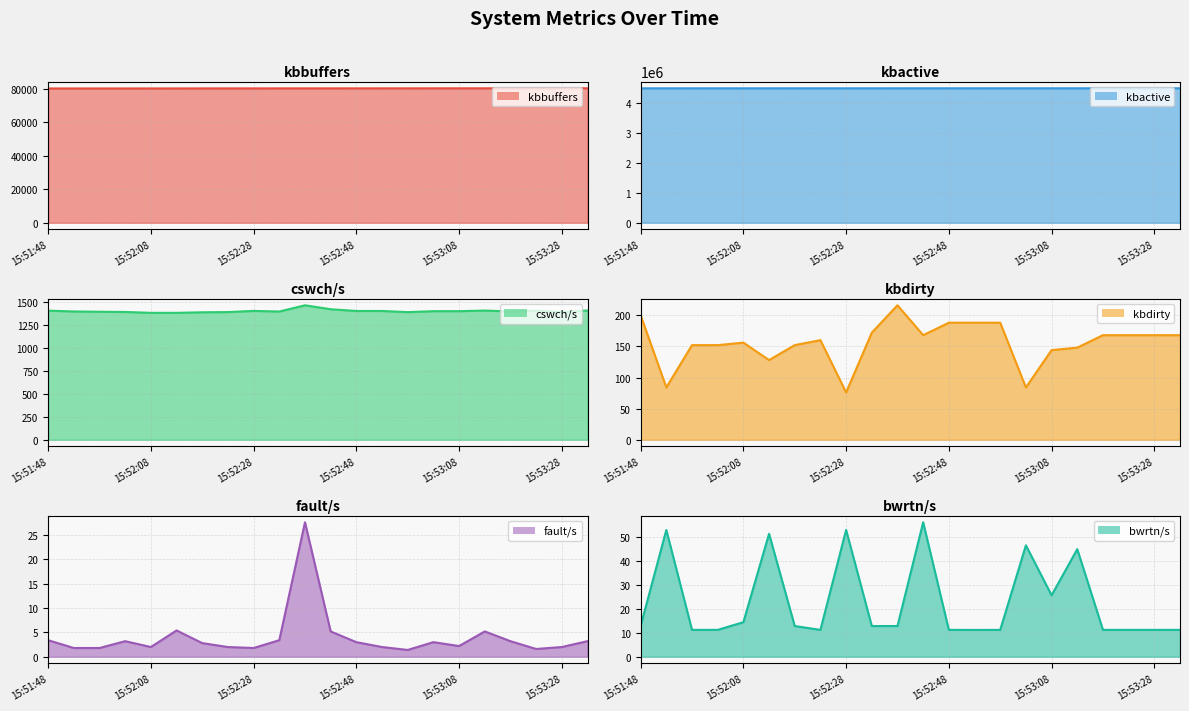

Rank the series by their maximum value, from highest to lowest.

kbactive, kbbuffers, cswch/s, kbdirty, bwrtn/s, fault/s